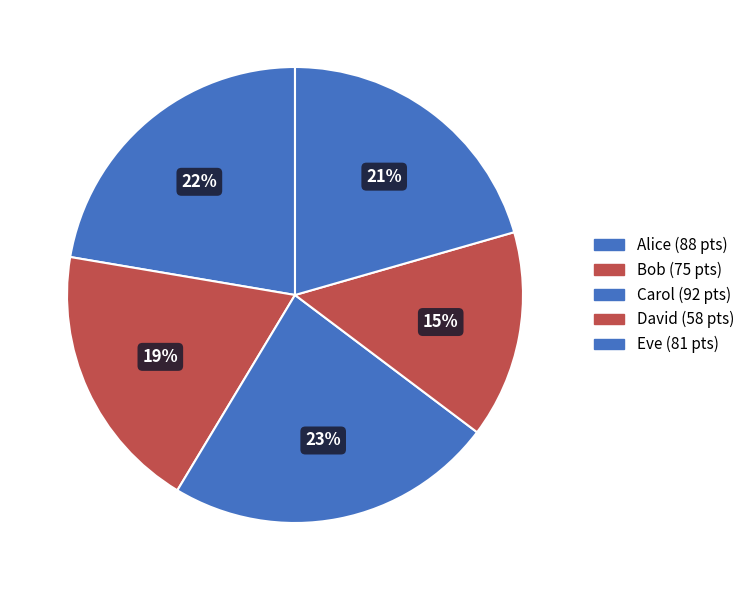

To the nearest percent, what percentage of the pie is Eve?

21%